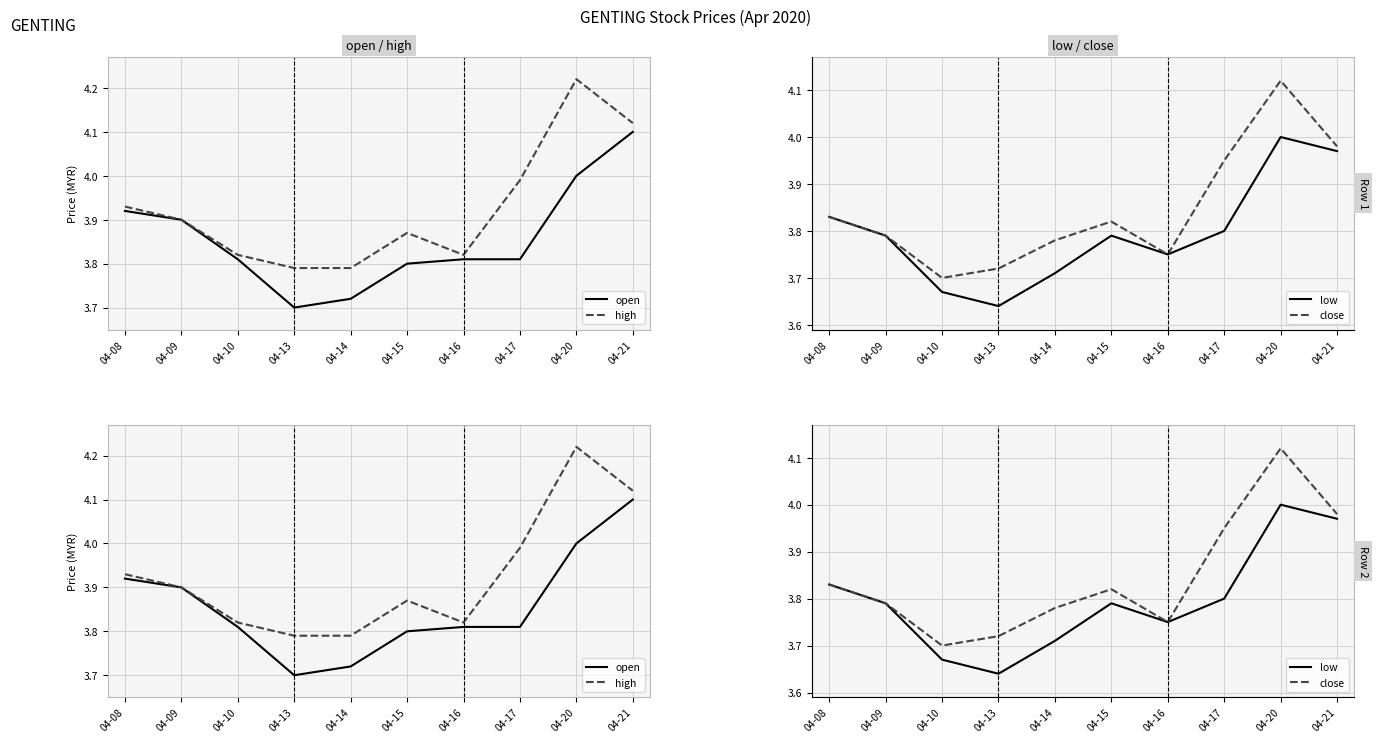

How many lines are shown in the chart?

4